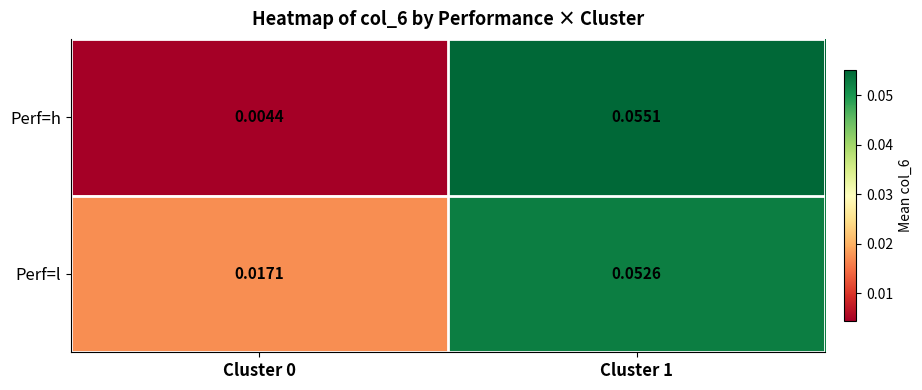

Rank the series by their maximum value, from highest to lowest.

Perf=h, Perf=l